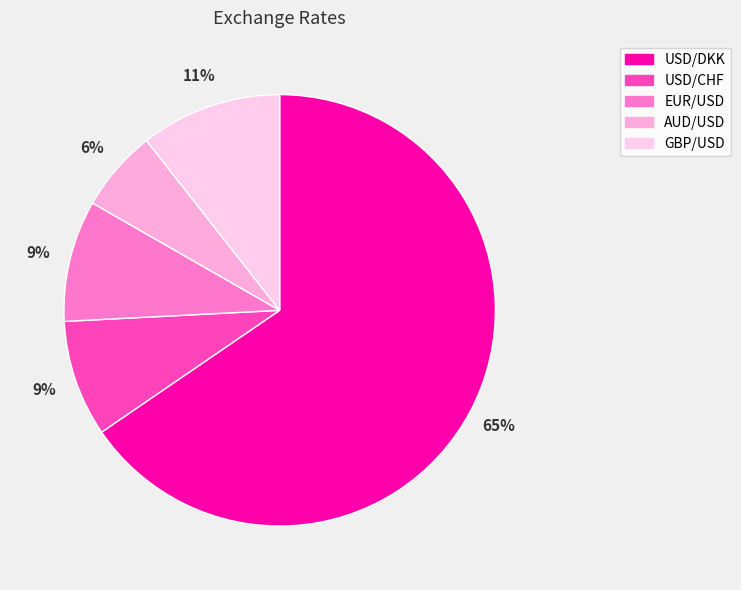

How many slices are in this pie chart?

5